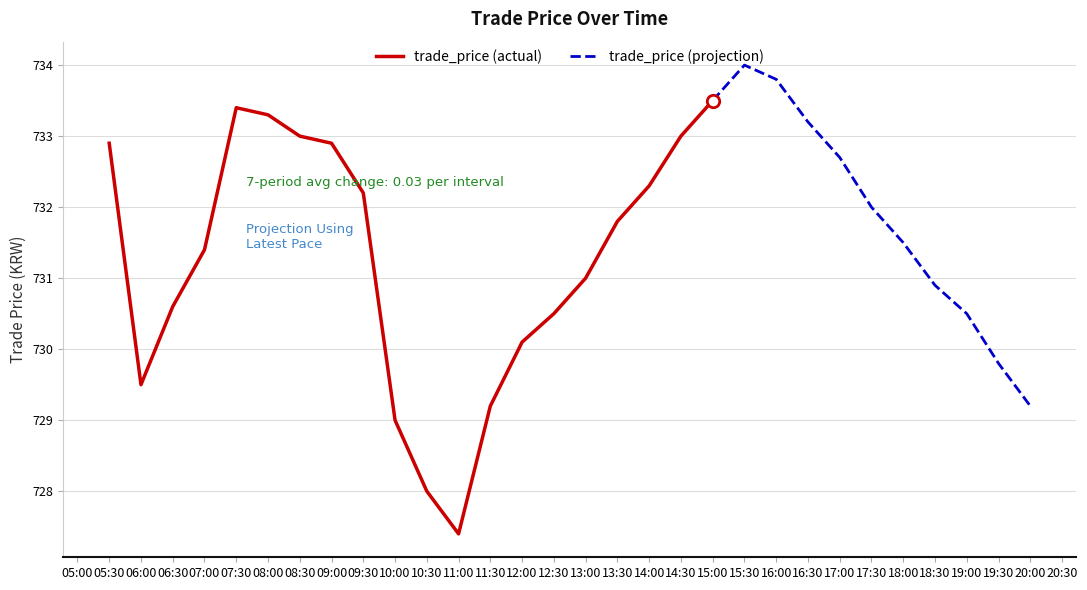

What is the change in value from 2024-05-29 12:30:00 to 2024-05-29 17:00:00?

+2.2